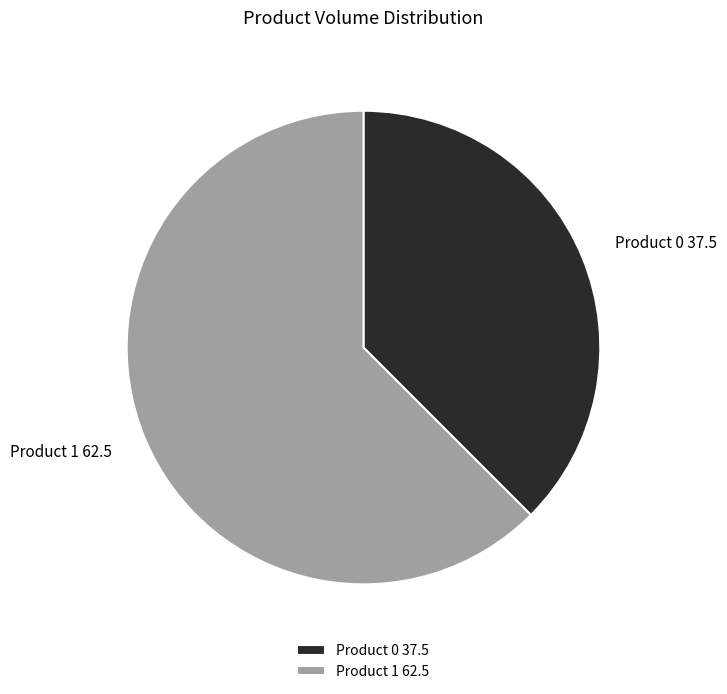

Is there a majority slice in this chart?

Yes